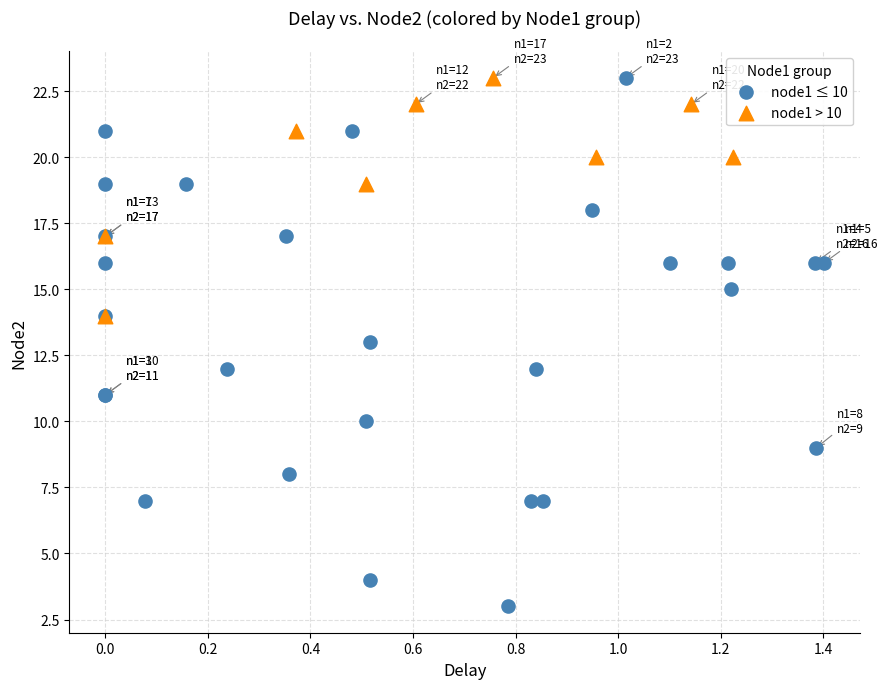

Which series reaches the minimum Y coordinate?

node1 ≤ 10